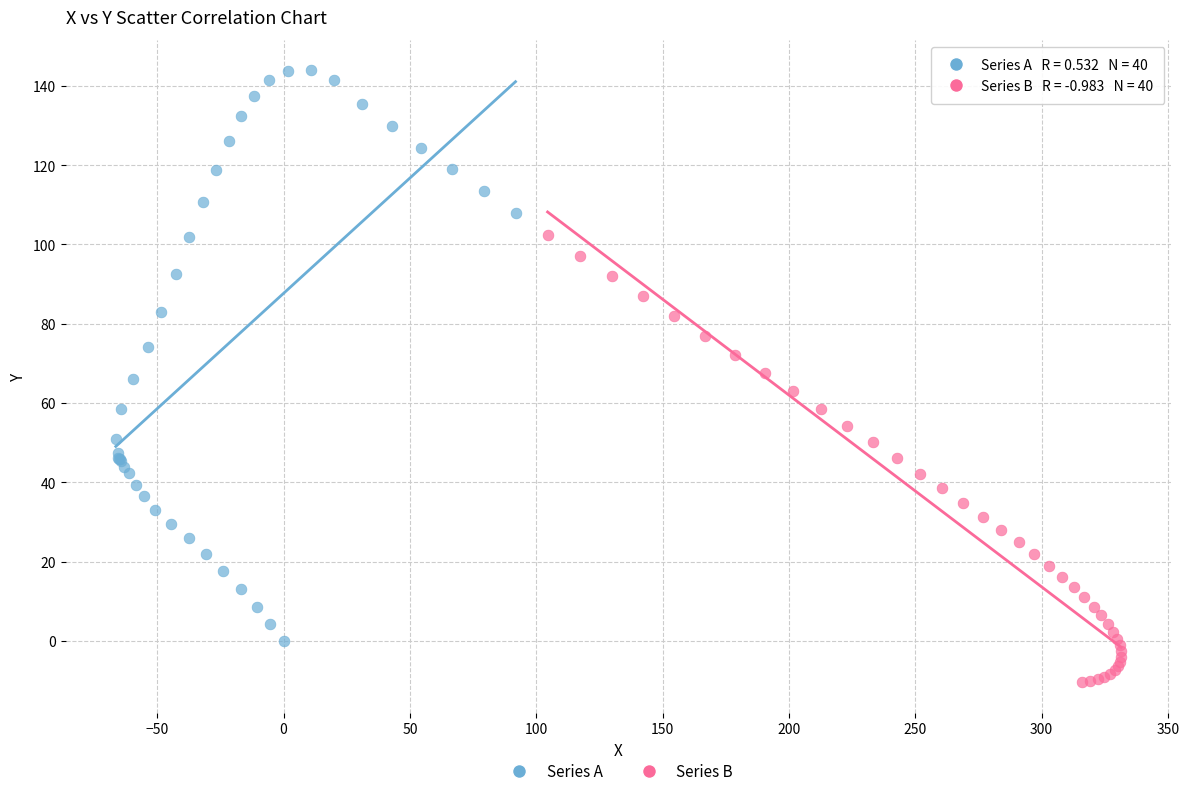

Which series has the widest spread of Y values?

Series A